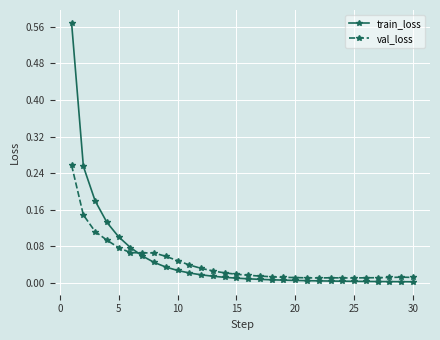

List the series in order of their peak value, lowest first.

val_loss, train_loss